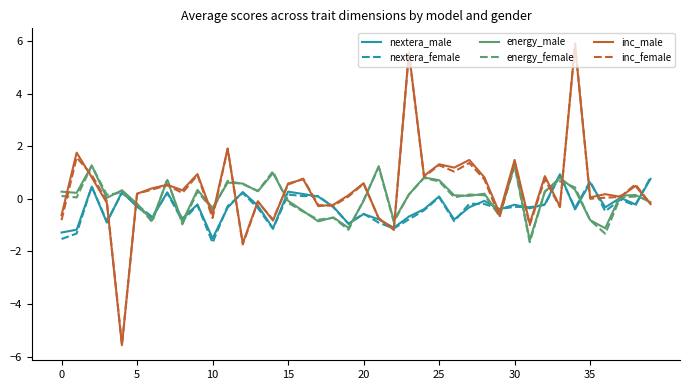

What is the maximum value for nextera_female?

0.9